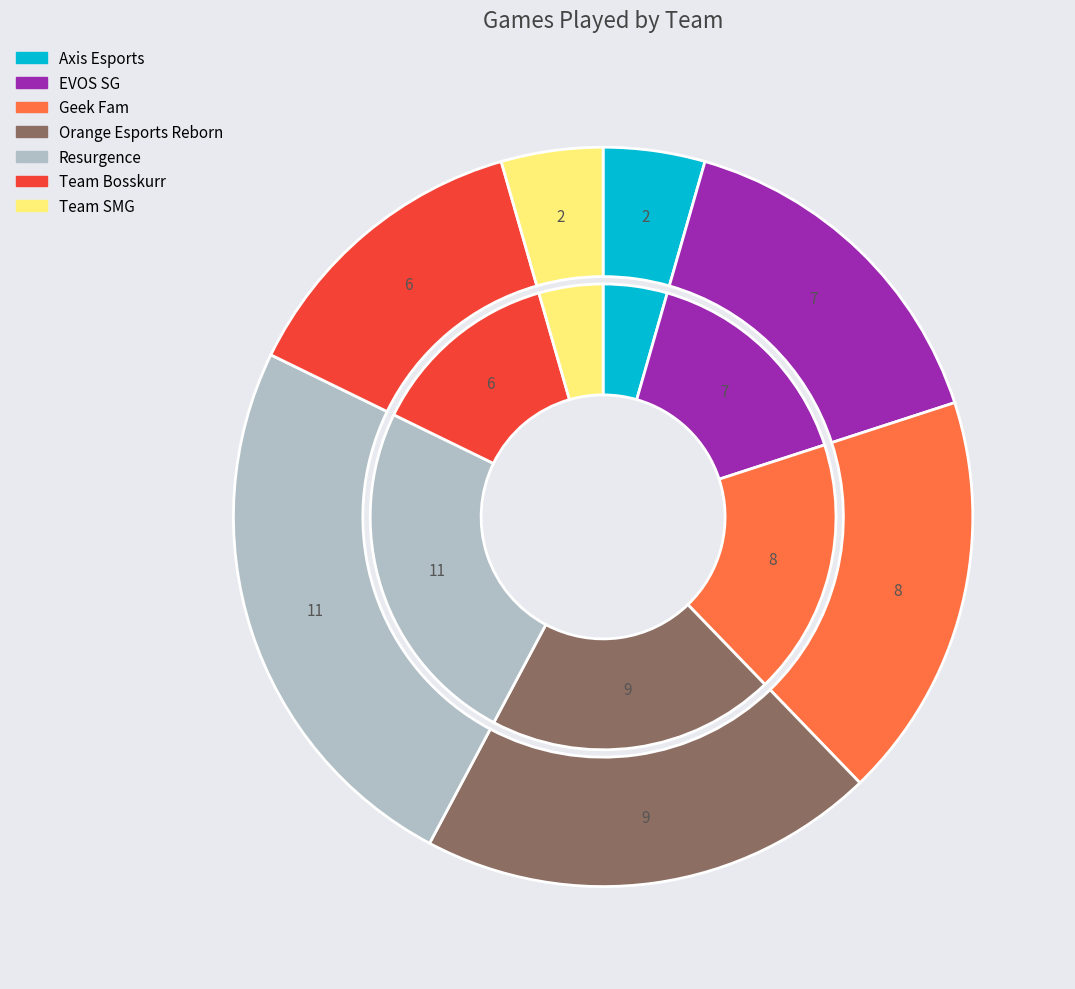

What is the total percentage of Team SMG and Resurgence?

28.9%